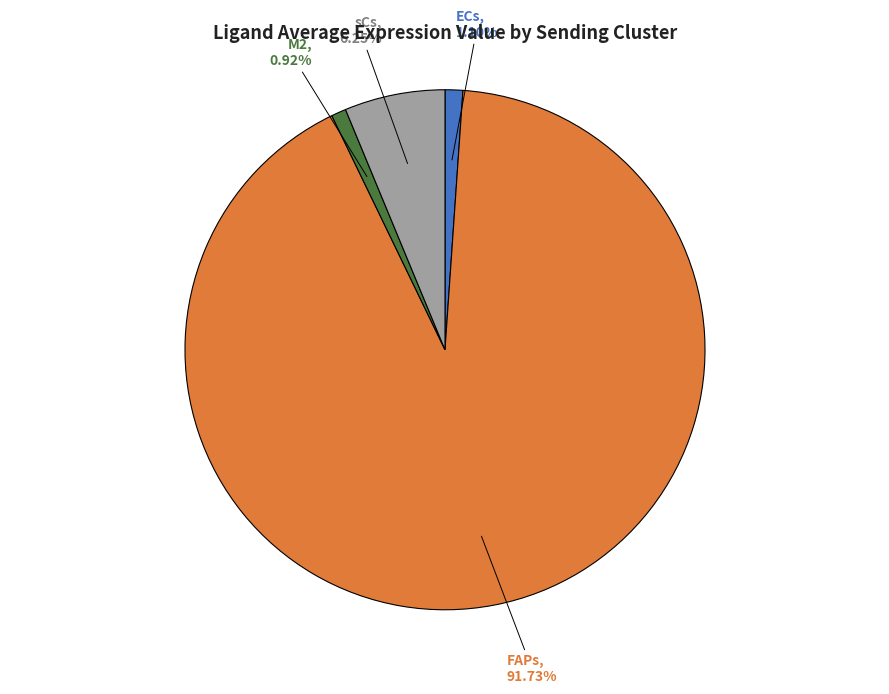

Is there any slice that represents more than half of the pie?

Yes